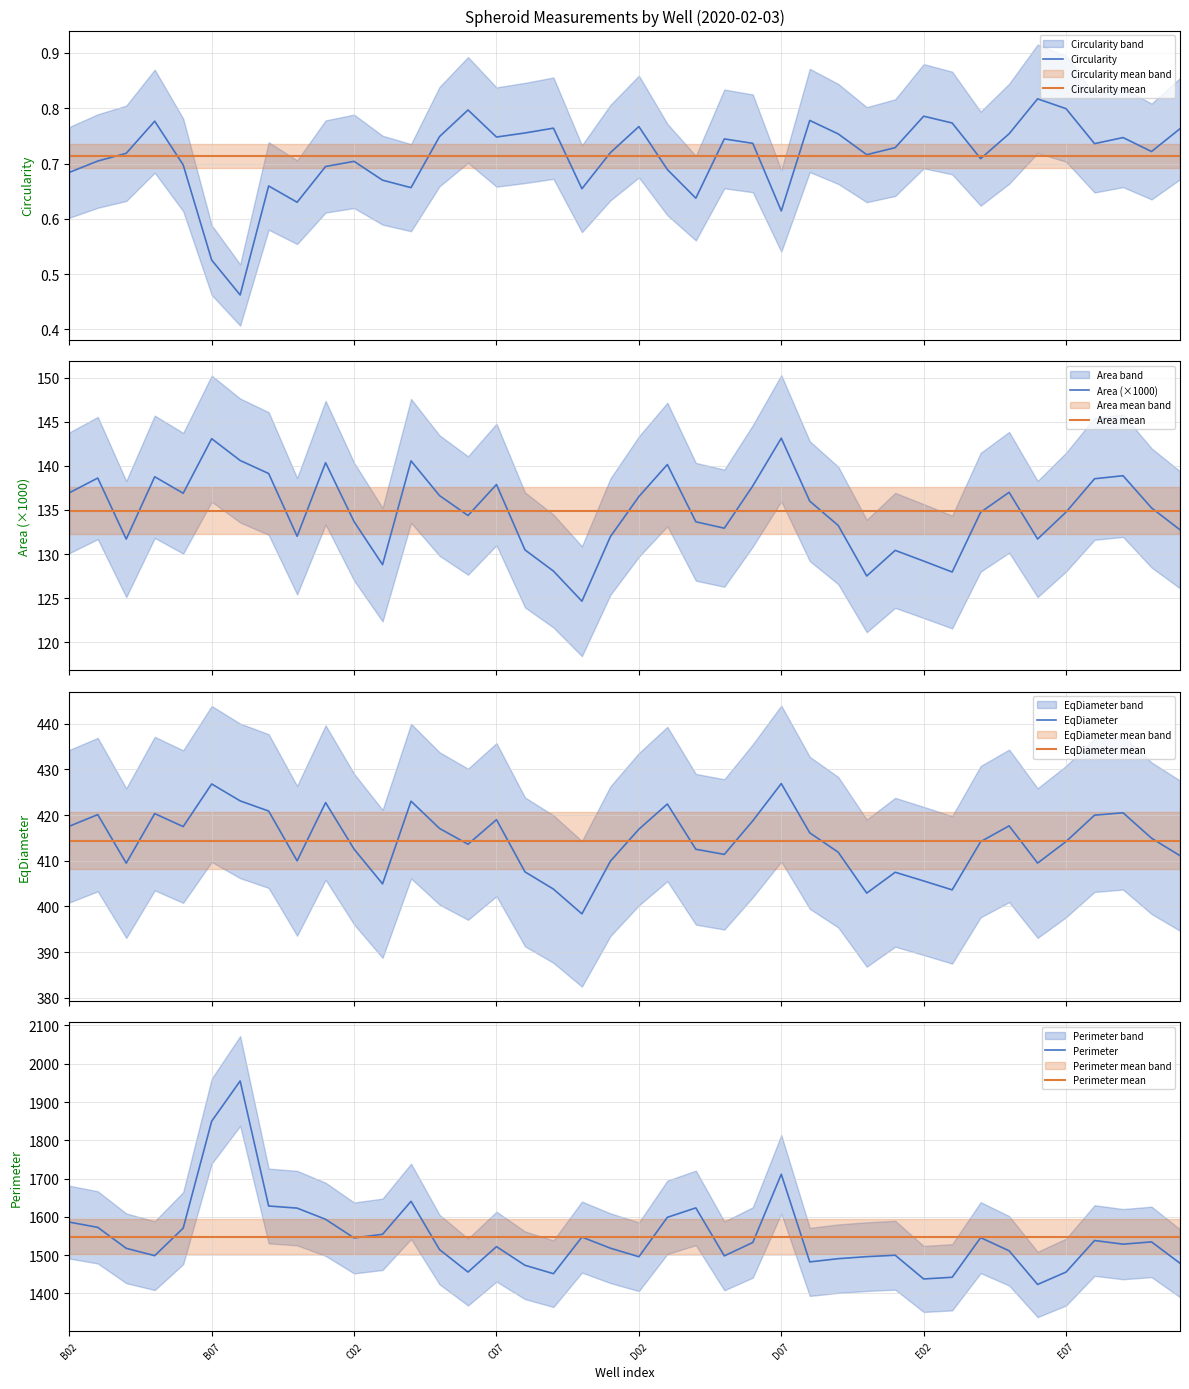

Reading left to right, transcribe all the data shown in this chart.

Circularity: 0.7	0.7	0.7	0.8	0.7	0.5	0.5	0.7	0.6	0.7	0.7	0.7	0.7	0.7	0.8	0.7	0.8	0.8	0.7	0.7	0.8	0.7	0.6	0.7	0.7	0.6	0.8	0.8	0.7	0.7	0.8	0.8	0.7	0.8	0.8	0.8	0.7	0.7	0.7	0.8
Area_norm: 136.9	138.6	131.7	138.8	136.9	143.1	140.6	139.1	132.0	140.4	133.7	128.8	140.6	136.6	134.4	137.9	130.5	128.1	124.7	132.0	136.5	140.2	133.7	132.9	137.7	143.1	136.0	133.2	127.5	130.4	129.2	128.0	134.7	137.0	131.7	134.8	138.5	138.9	135.2	132.8
EqDiameter: 417.6	420.1	409.5	420.3	417.5	426.8	423.1	420.9	410.0	422.7	412.6	405.0	423.1	417.1	413.6	419.0	407.6	403.8	398.4	409.9	416.9	422.4	412.5	411.4	418.8	426.9	416.1	411.9	402.9	407.5	405.6	403.6	414.2	417.7	409.5	414.2	420.0	420.5	415.0	411.1
Perimeter: 1586.2	1572.5	1517.7	1498.5	1570.5	1849.9	1955.0	1628.3	1622.8	1593.5	1544.8	1554.4	1640.5	1514.4	1455.7	1522.2	1473.4	1451.5	1547.1	1518.1	1495.8	1598.7	1623.4	1498.0	1533.0	1711.2	1482.2	1490.7	1496.0	1499.7	1437.7	1442.1	1545.6	1511.3	1423.3	1455.7	1538.1	1528.6	1534.5	1478.7